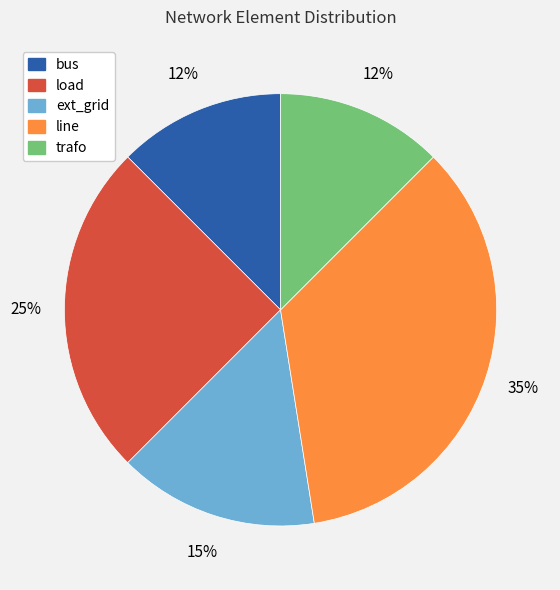

To the nearest percent, what is the average slice percentage?

20%